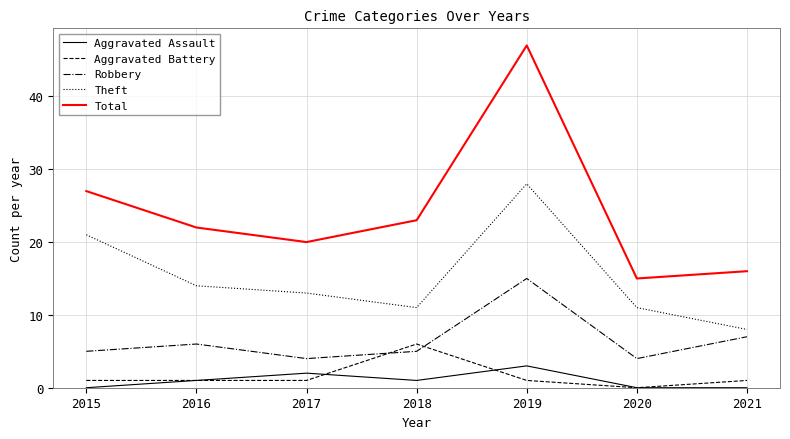

Between 2015 and 2021, which series saw the biggest shift?

Theft